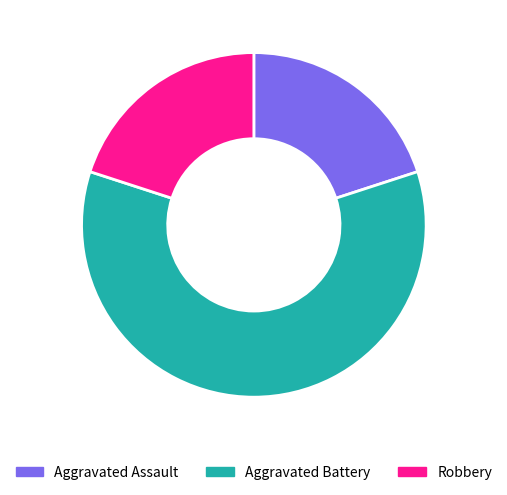

Approximately how many times larger is the value at Aggravated Assault compared to Aggravated Battery?

0.3